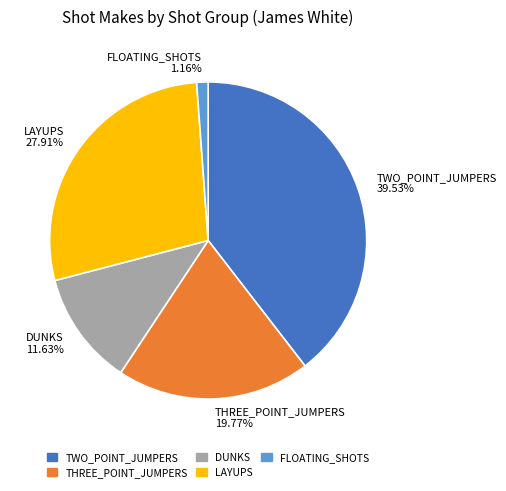

To the nearest percent, what is the difference between the largest and smallest slice percentages?

38%